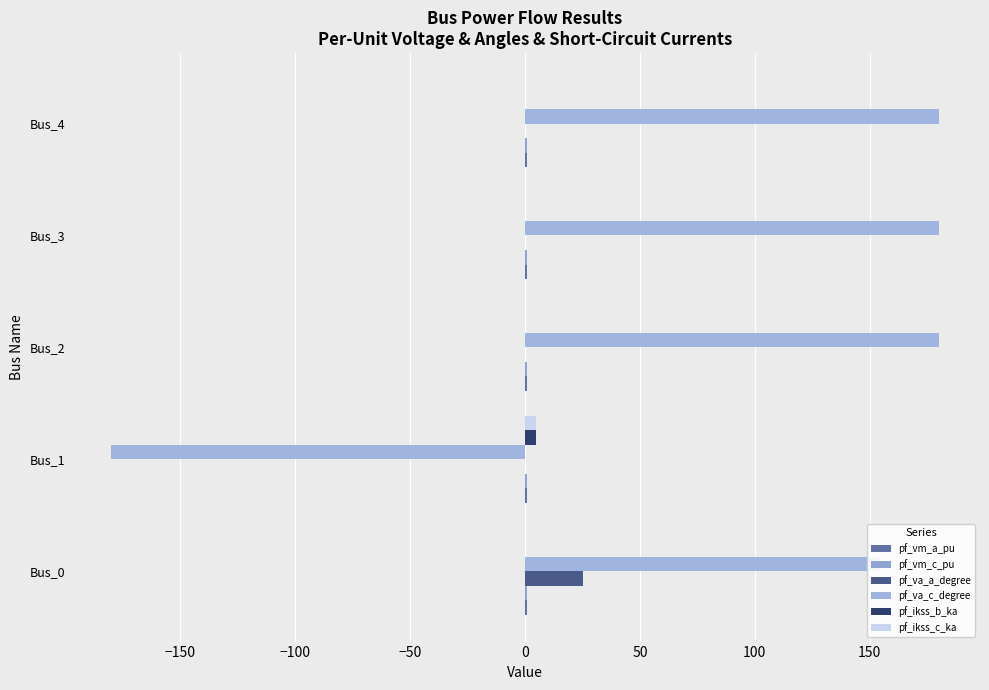

Count the number of categories in the chart.

5